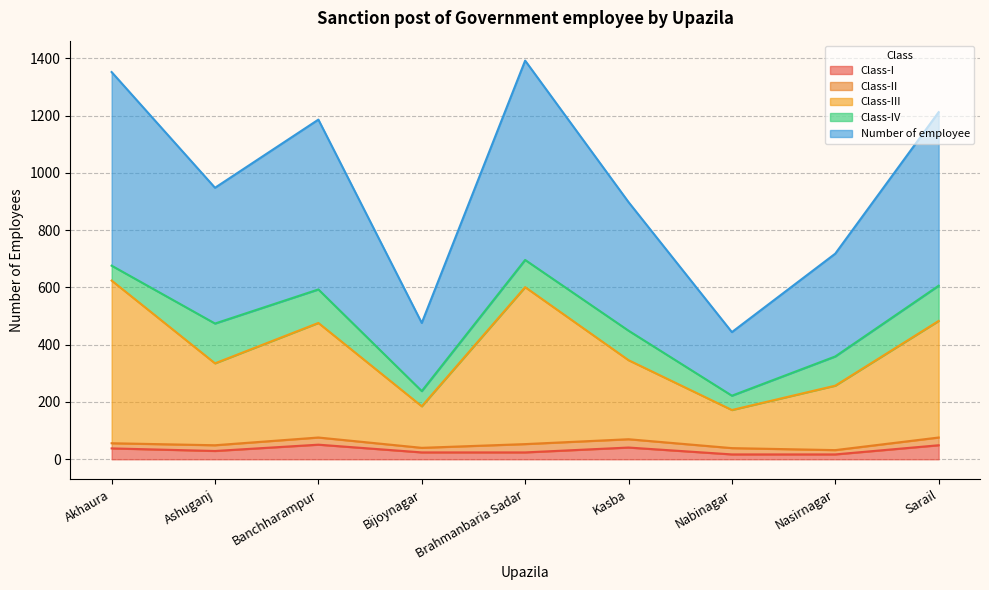

The Number of employee series shows 757 at Ashuganj. True or false?

False